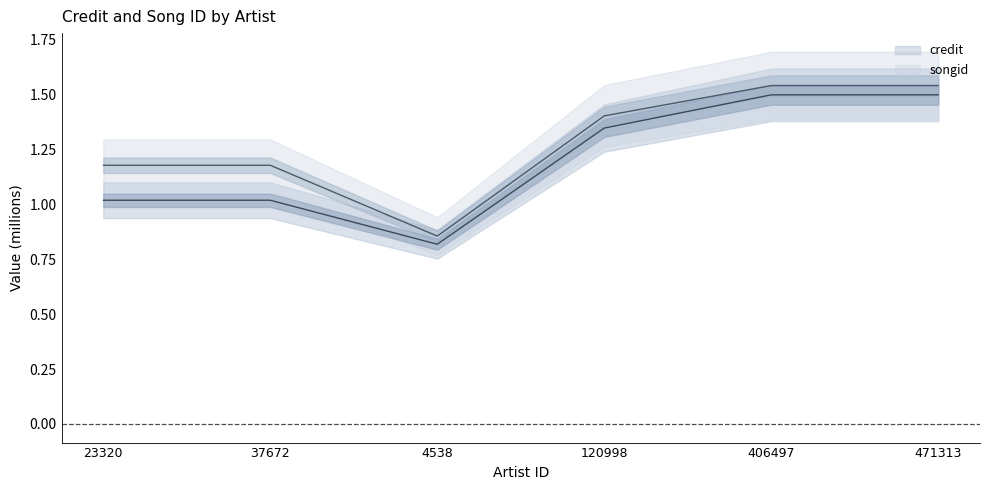

What is the approximate value of songid at 406497?

1.5